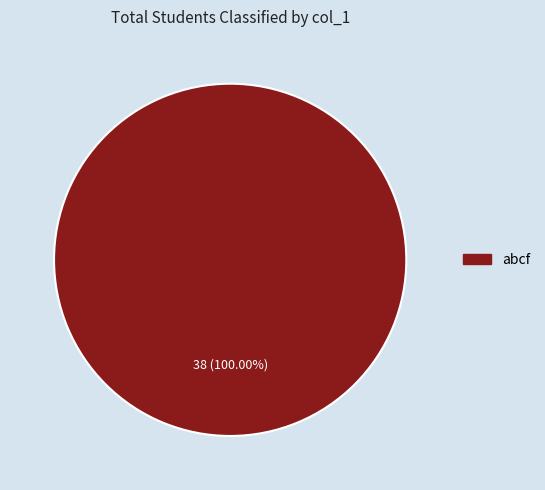

Rank the categories by value from lowest to highest.

abcf